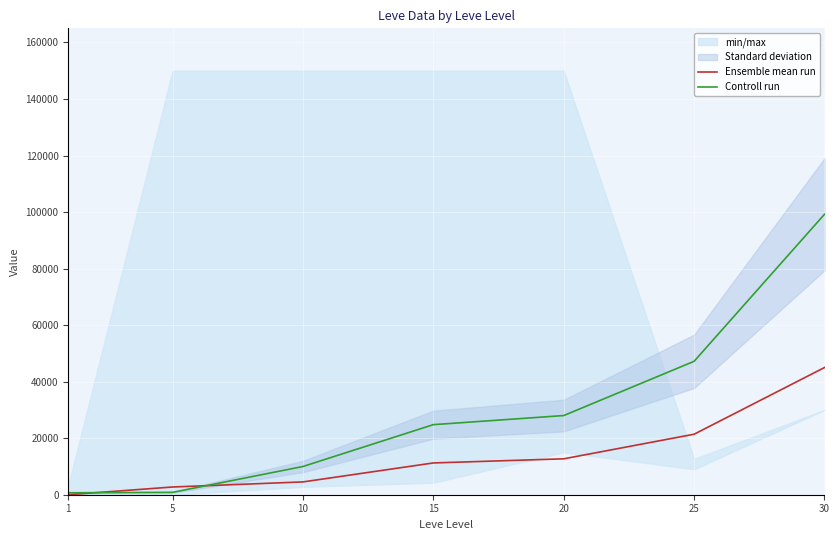

What is the total value across all series at 5?

3574.8